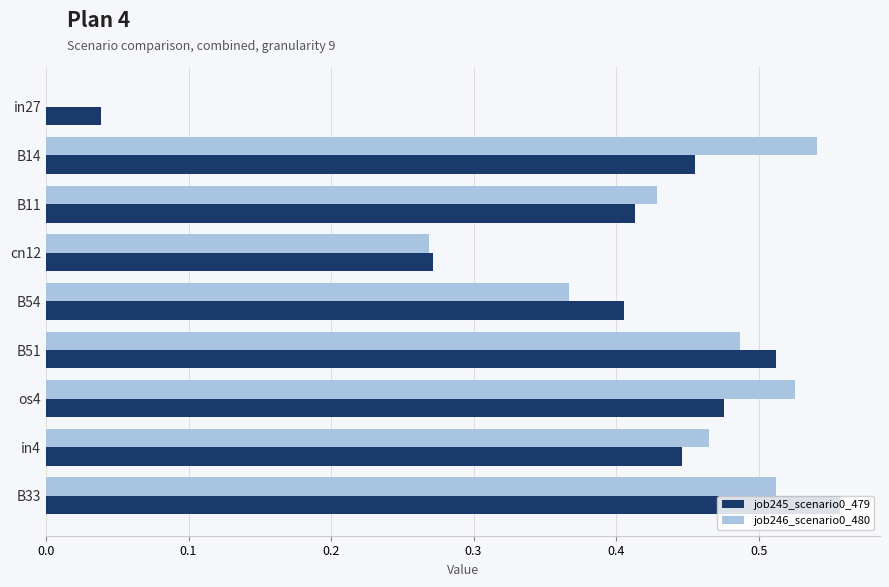

The job246_scenario0_480 series shows 0.0 at in27. True or false?

True